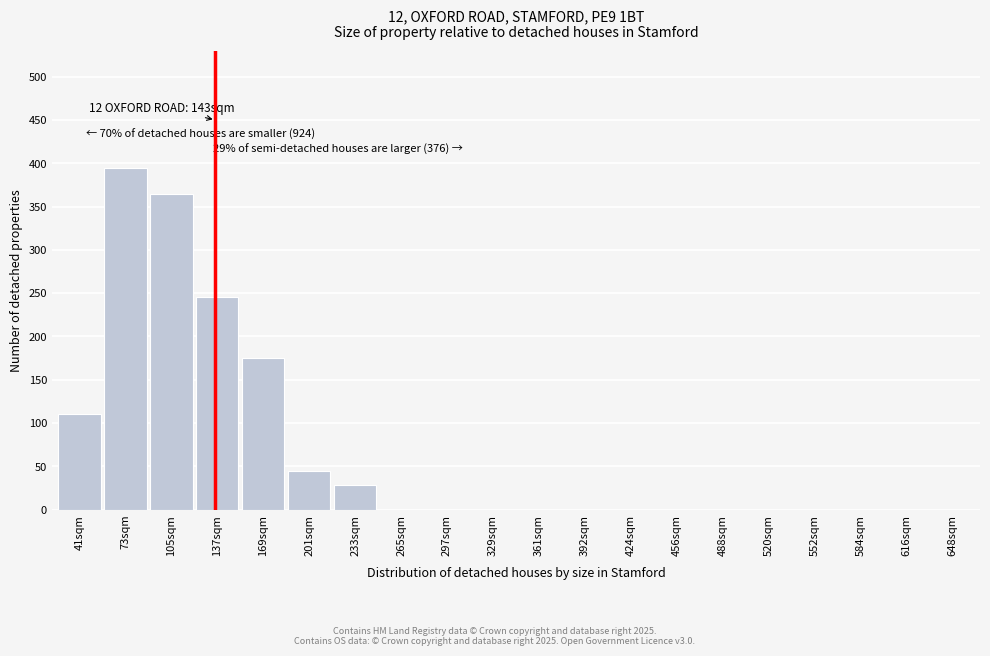

Reading left to right, transcribe all the data shown in this chart.

41sqm=110	73sqm=395	105sqm=365	137sqm=245	169sqm=175	201sqm=45	233sqm=28	265sqm=0	297sqm=0	329sqm=0	361sqm=0	392sqm=0	424sqm=0	456sqm=0	488sqm=0	520sqm=0	552sqm=0	584sqm=0	616sqm=0	648sqm=0